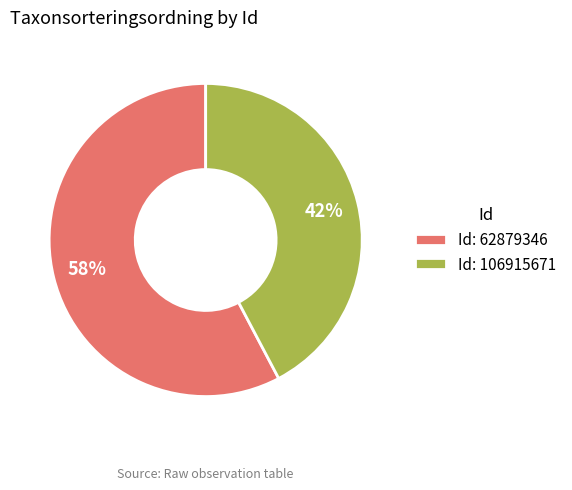

To the nearest percent, what is the average slice percentage?

50%